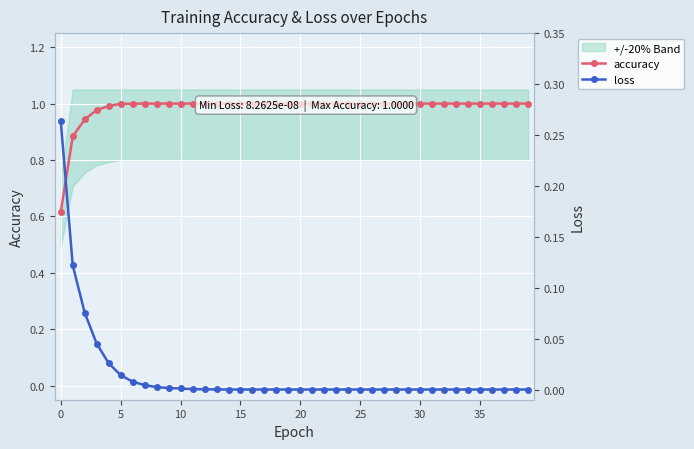

What is the total value across all series at 13?

1.0